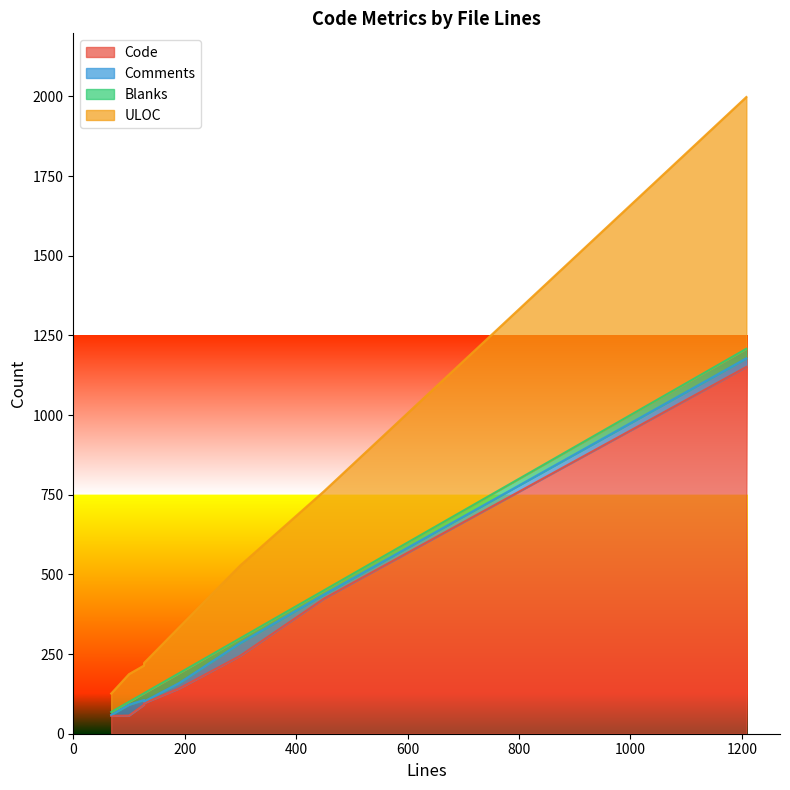

At how many categories does at least one series exceed 233?

3